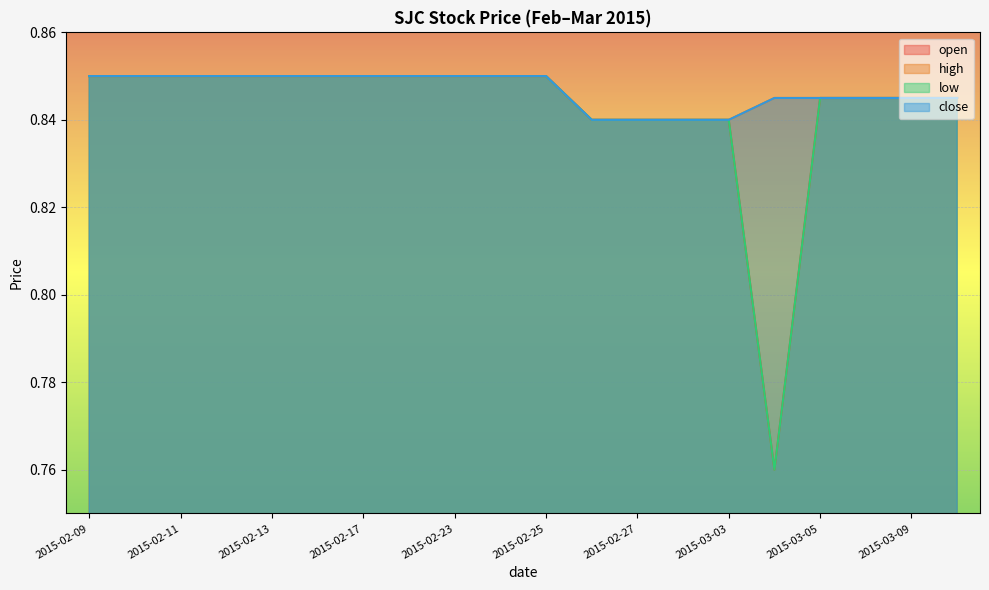

What is the minimum value shown in the chart?

0.8